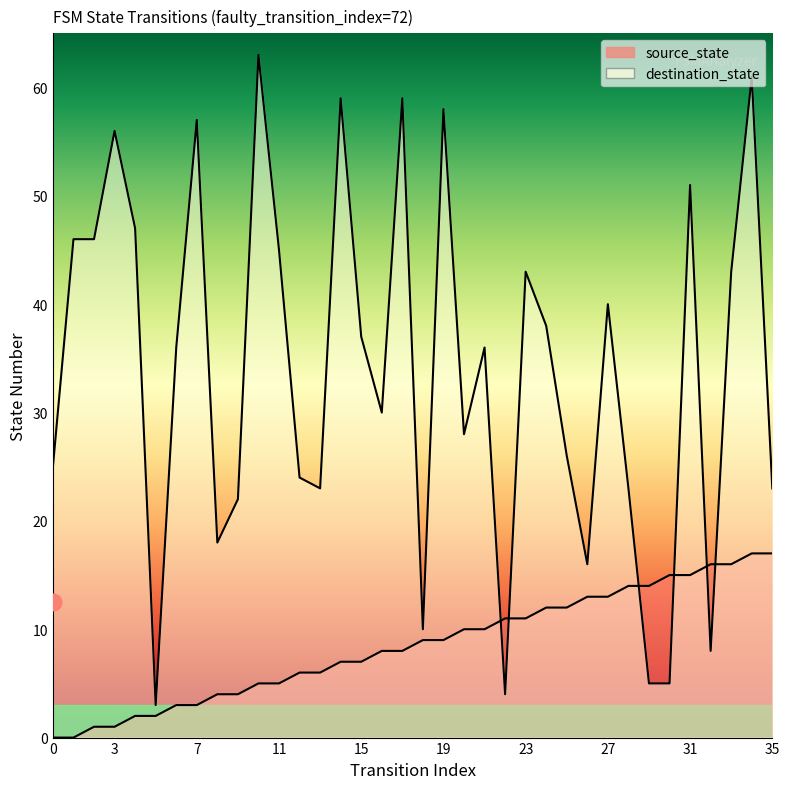

What is the total value across all series at 6?

39